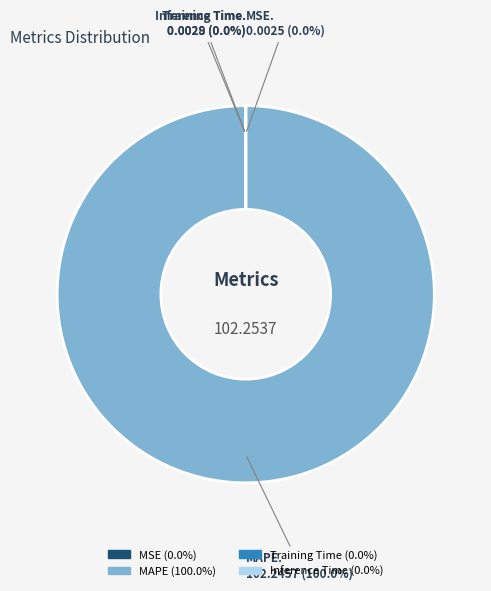

Is there any slice that represents more than half of the pie?

Yes